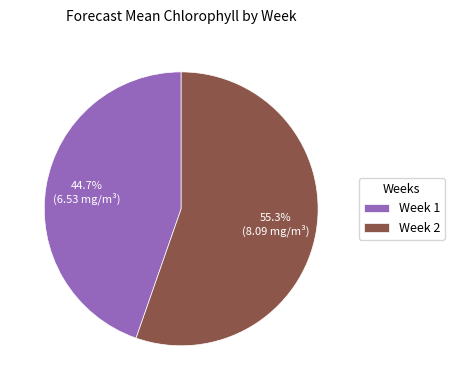

How many slices are in this pie chart?

2